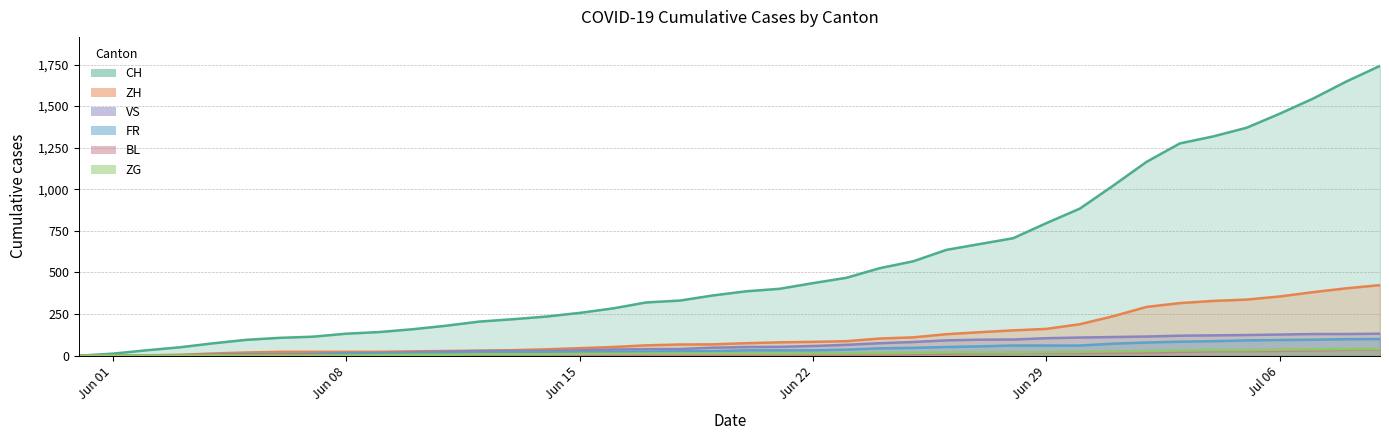

What is the difference between the second highest and minimum values in the CH series?

1649